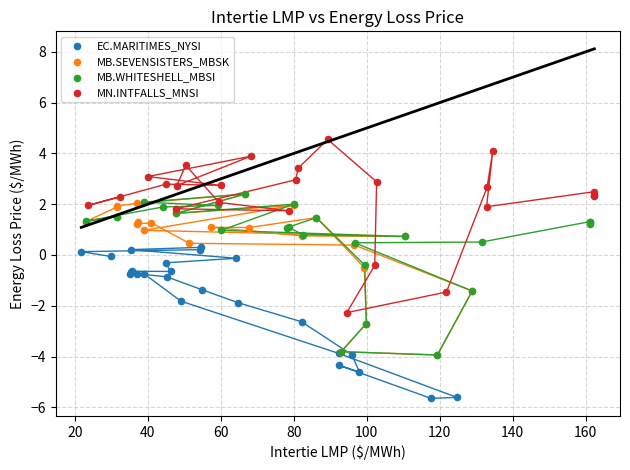

What are all the series names shown in the legend?

EC.MARITIMES_NYSI, MB.SEVENSISTERS_MBSK, MB.WHITESHELL_MBSI, MN.INTFALLS_MNSI